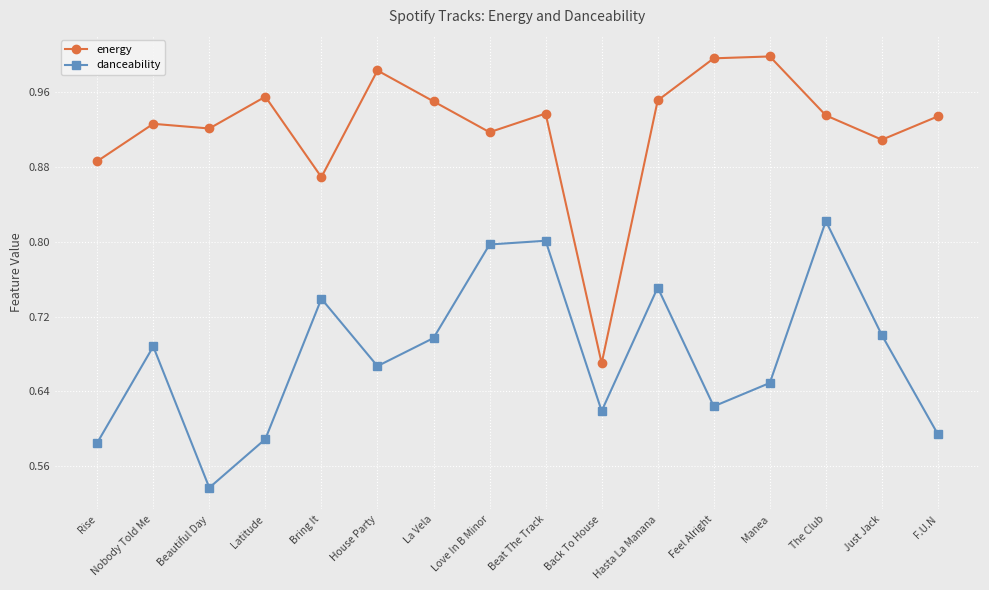

What is the difference between the danceability values at La Vela and Love In B Minor?

0.1